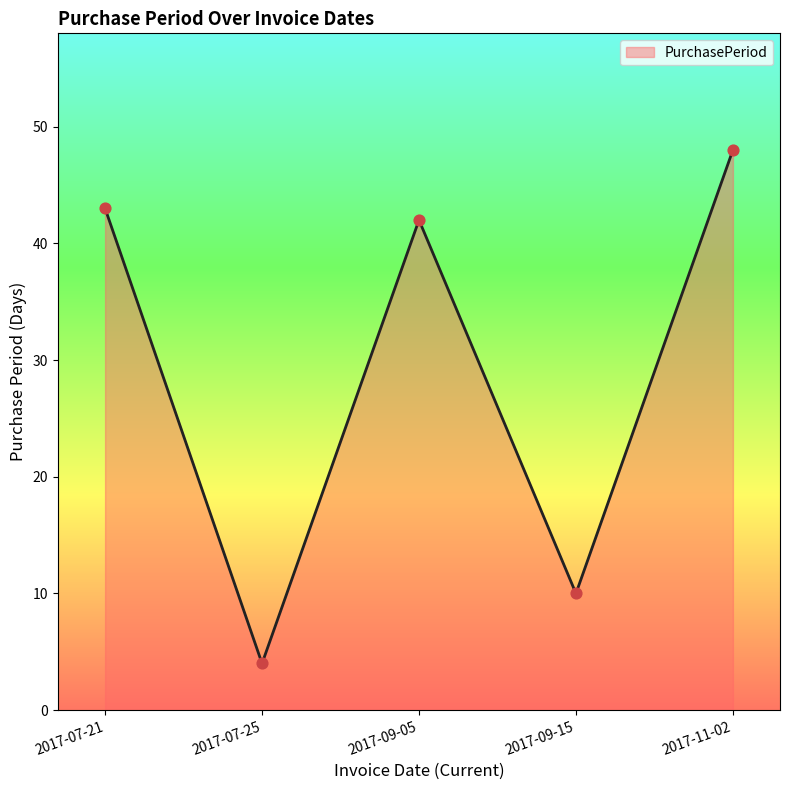

Approximately how many times larger is the value at 2017-07-25 compared to 2017-09-15?

0.4